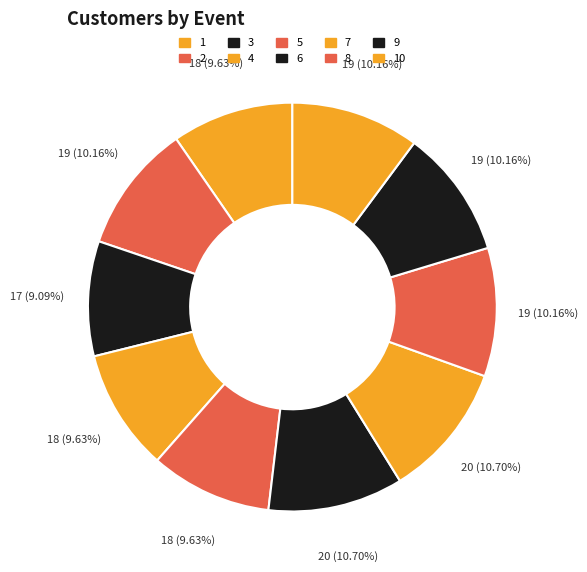

How many segments does this pie chart have?

10